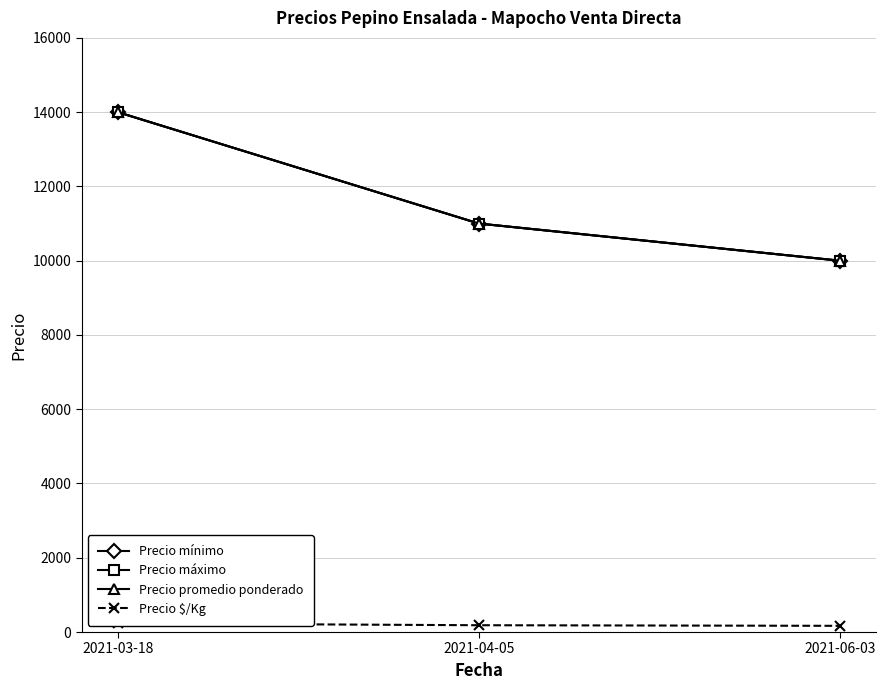

What is the highest value of the Precio máximo series?

14000